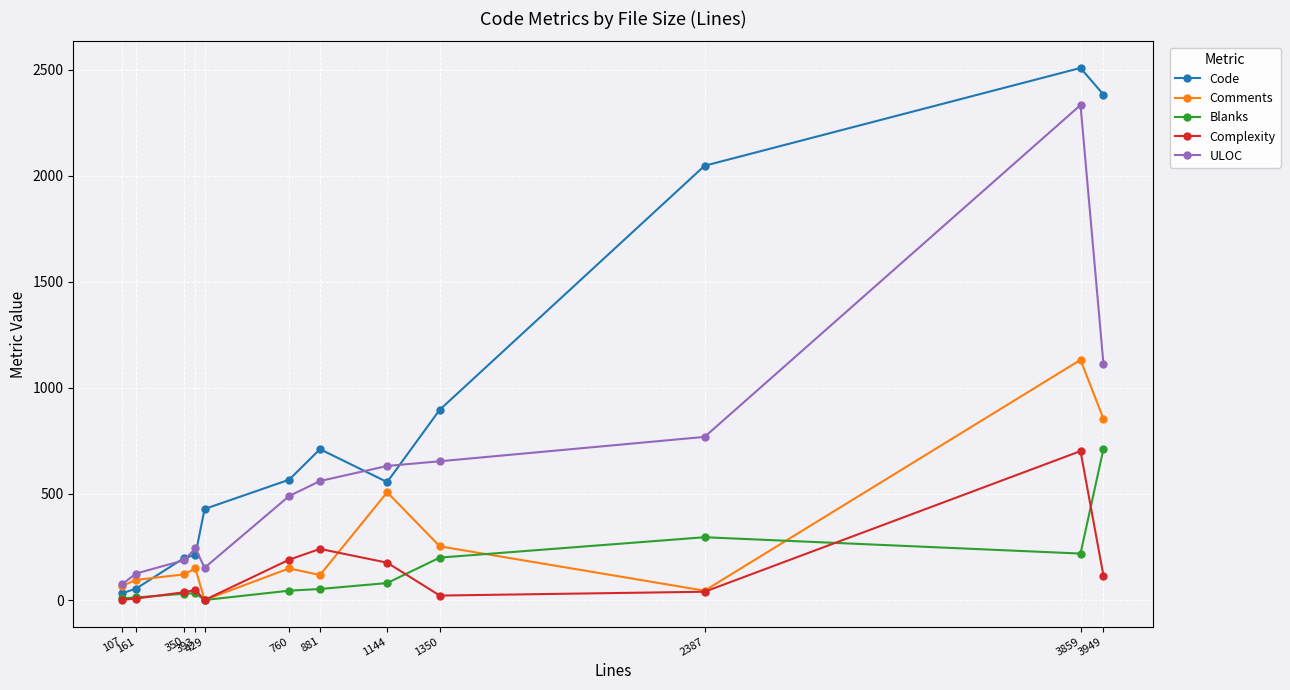

True or false: Blanks and ULOC intersect in this chart.

False